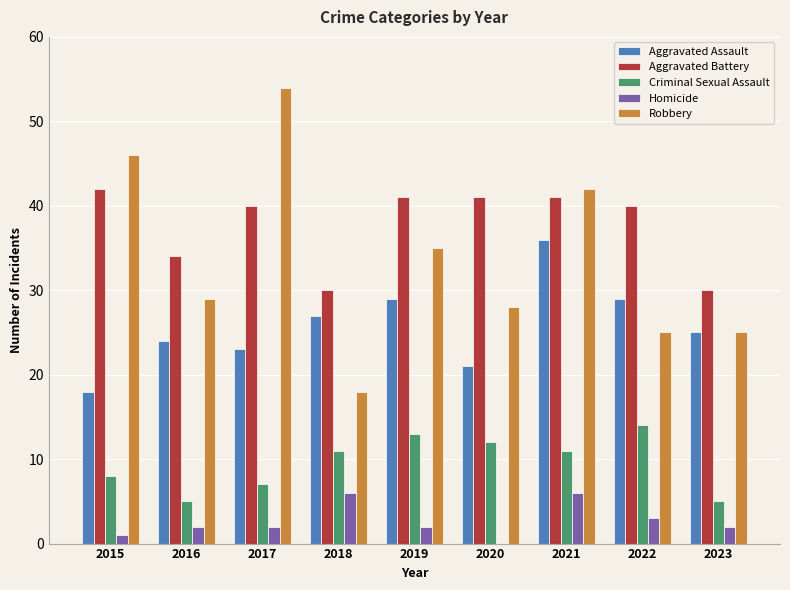

Between 2020 and 2022, which series saw the biggest shift?

Aggravated Assault